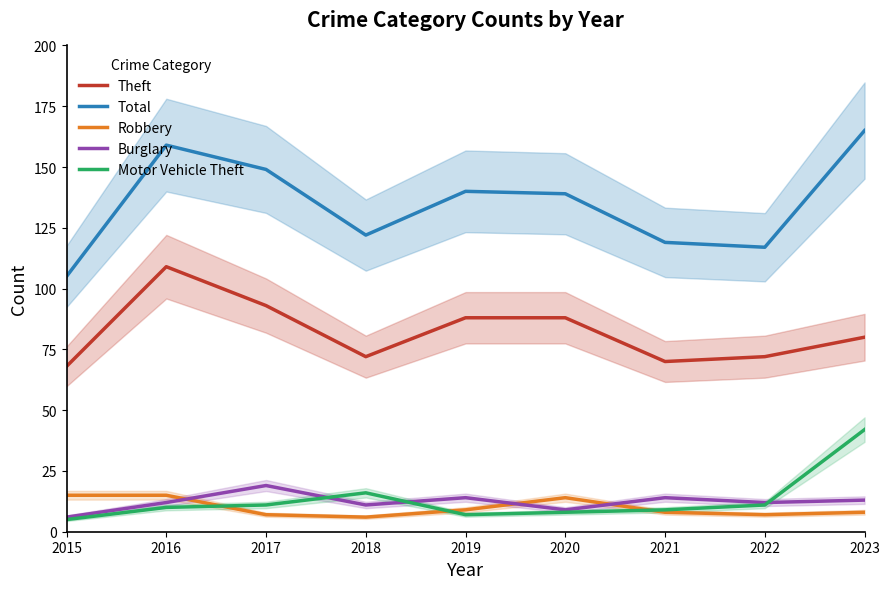

At which label is Total closest to 135?

2020